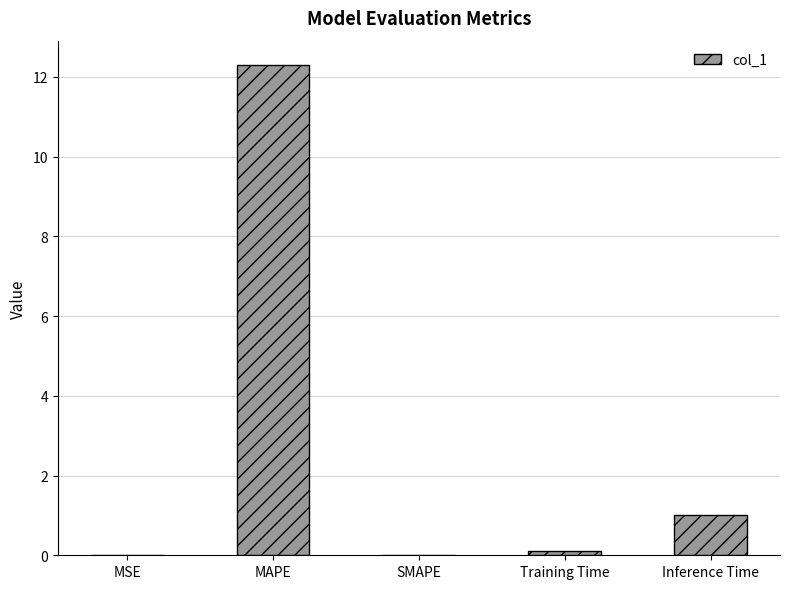

How many distinct data groups are displayed?

1